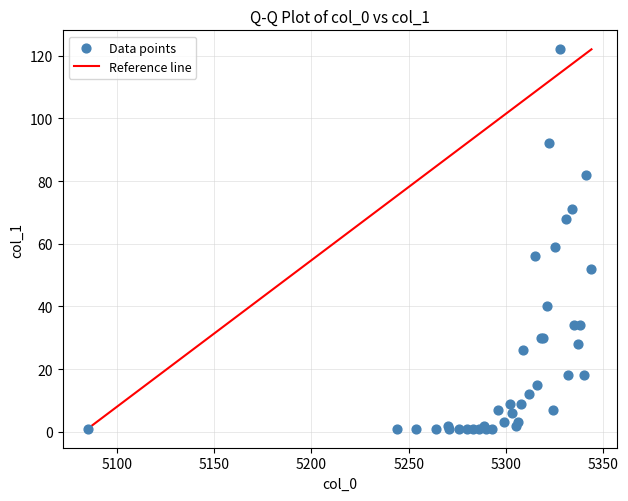

What Y value in the scatter plot is closest to 61?

59